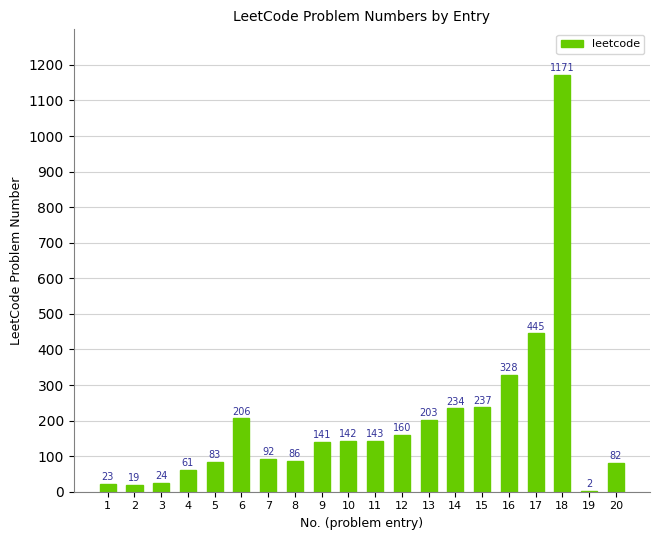

Approximately how many times larger is the value at 15 compared to 2?

12.5